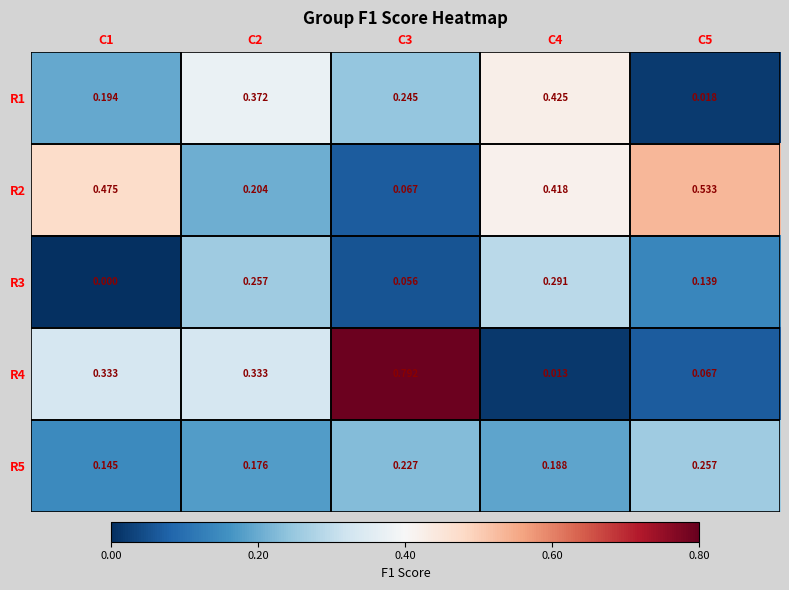

Rank the series by their maximum value, from lowest to highest.

R5, R3, R1, R2, R4